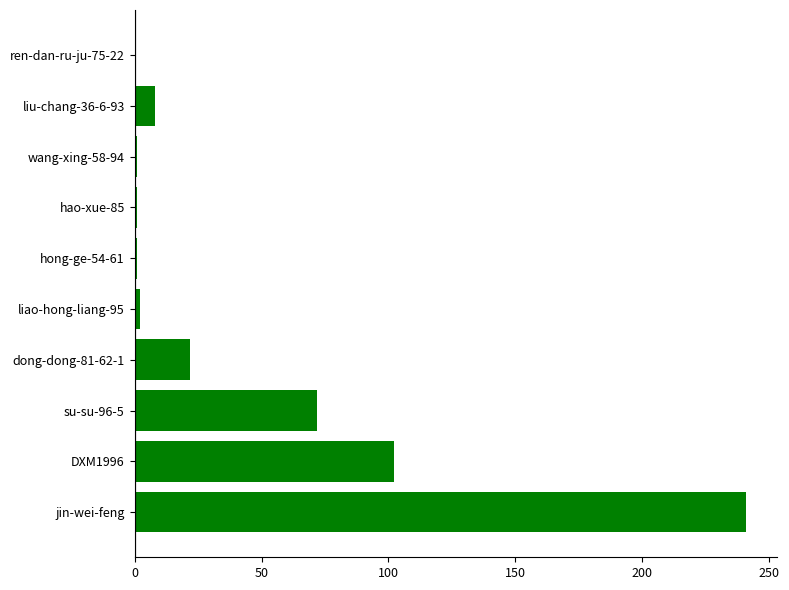

How many data points does each series have?

10